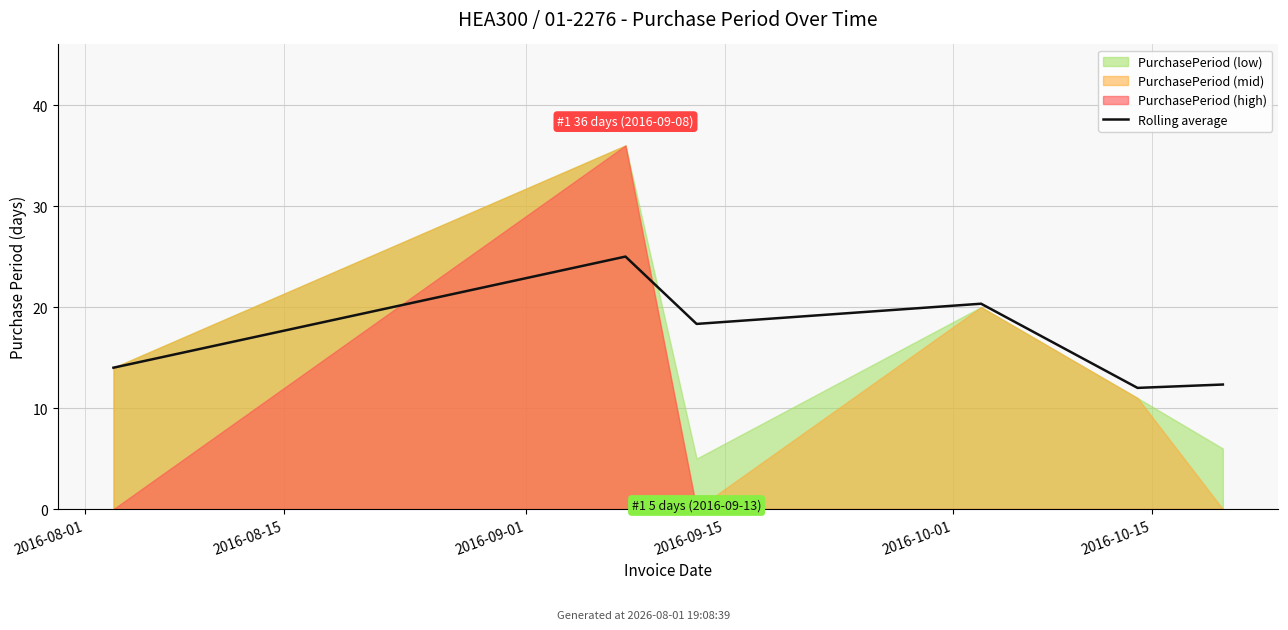

How many points are higher than both their immediate neighbors (excluding endpoints)?

2